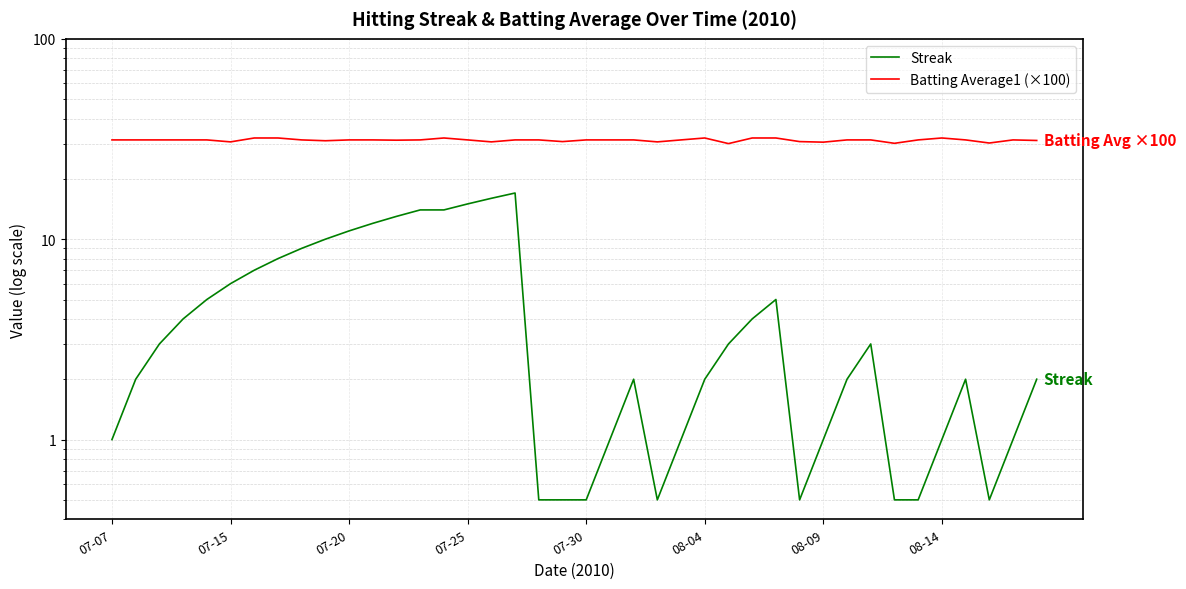

What value does the Batting Average1 (×100) series have at 23?

30.6